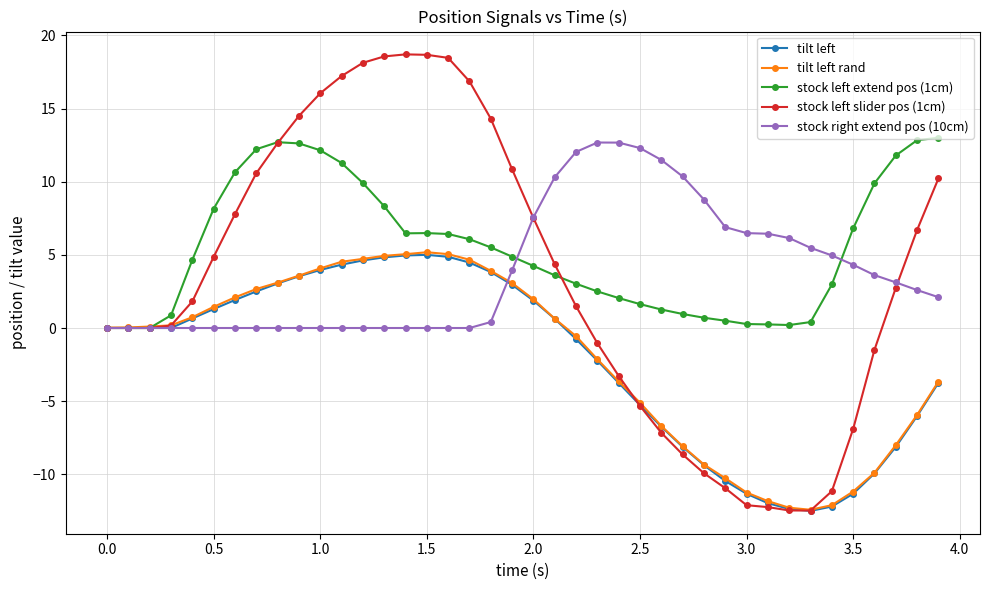

Which series has the largest total across all categories?

stock left extend pos (1cm)